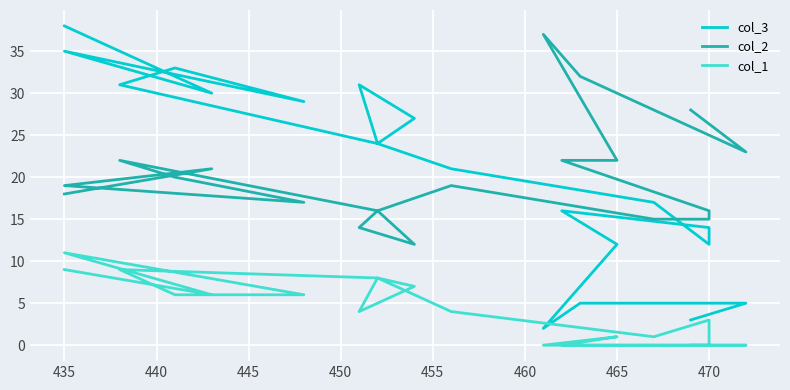

List the series in order of their peak value, lowest first.

col_1, col_2, col_3